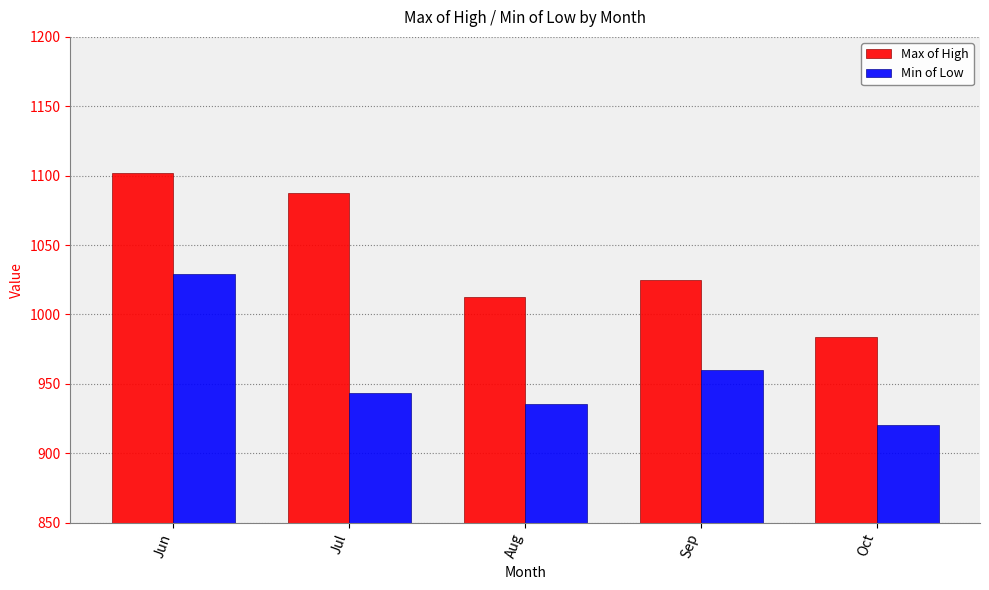

Which series has the largest total across all categories?

Max of High